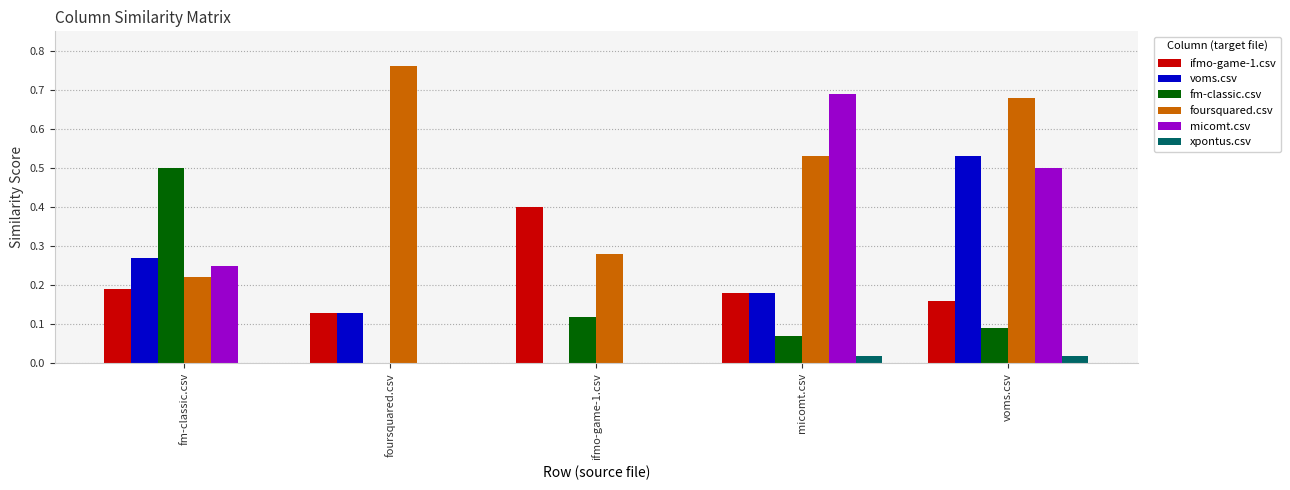

The ifmo-game-1.csv series shows 0.3 at ifmo-game-1.csv. True or false?

False